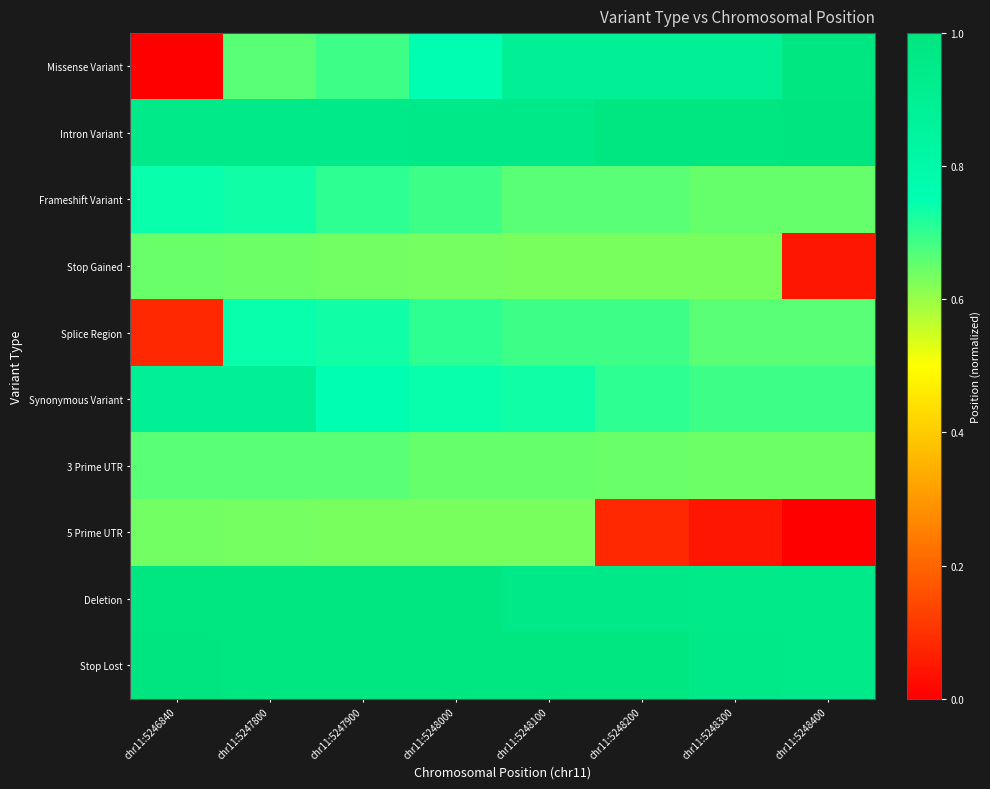

Which label corresponds to the largest value in the chart?

chr11:5248400